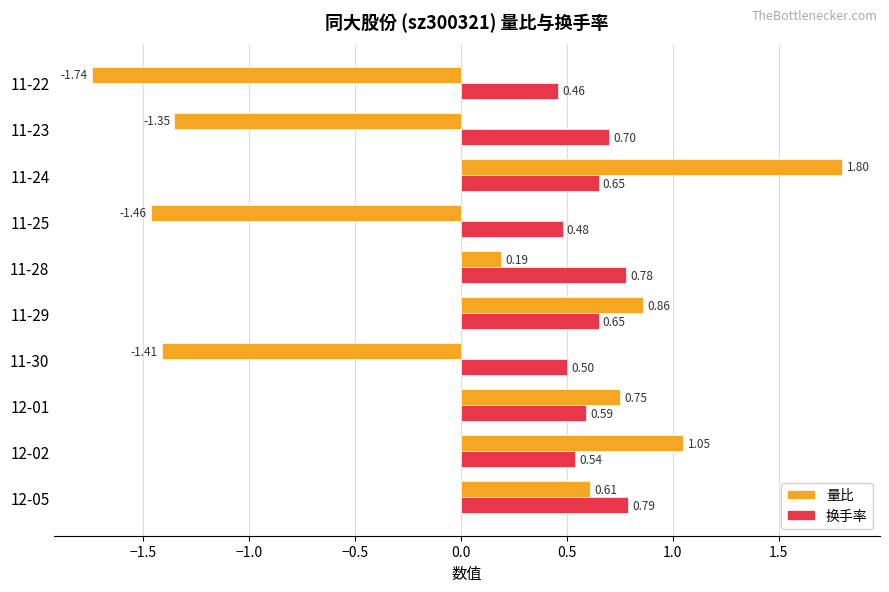

Which series has the widest spread of values?

量比